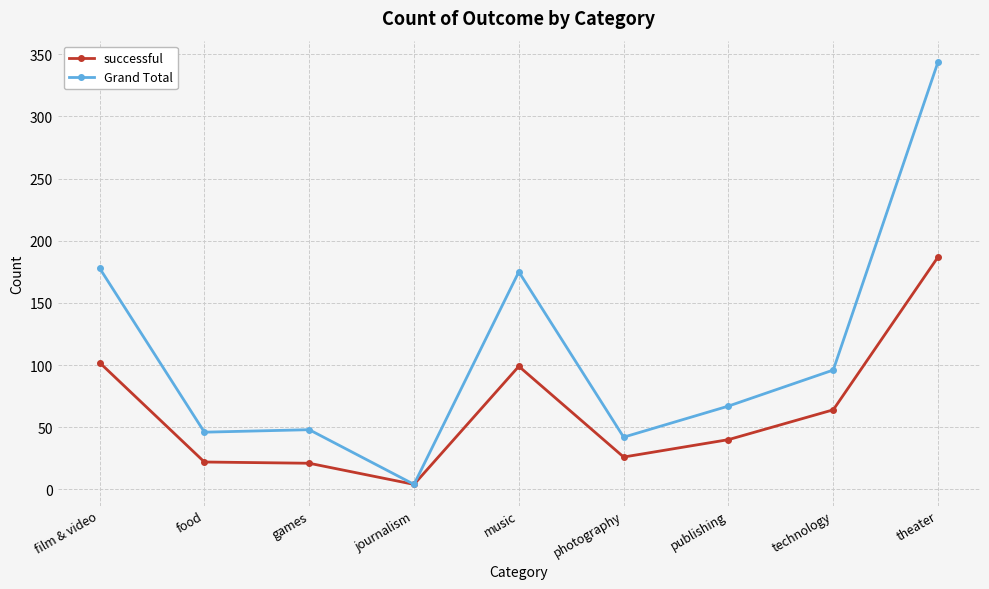

What is the spread (max minus min) of values at film & video?

76